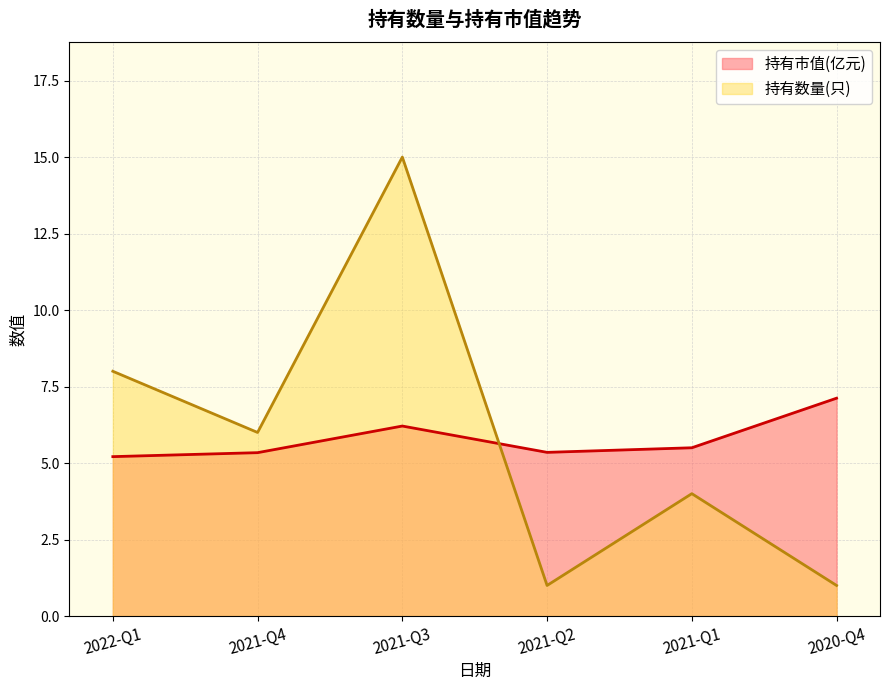

Is the value of 持有数量(只) at 2020-Q4 greater than the value of 持有市值(亿元) at 2021-Q4?

No